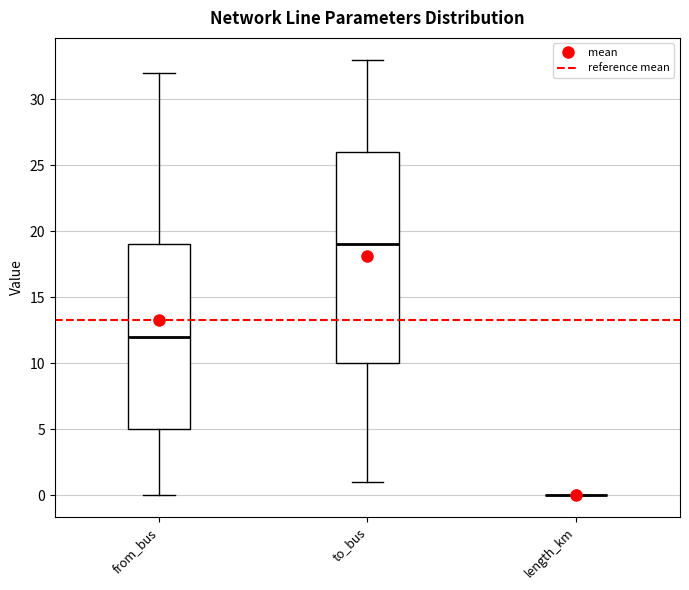

Reading left to right, transcribe this box plot: for each box, give where its median line is, the range the box spans, and where its two whiskers end, as read against the y-axis. The values are not printed on the chart, so give them approximately, as read against the axis.

from_bus: median 12, box 5 to 19, whiskers 0 to 32
to_bus: median 19, box 10 to 26, whiskers 1 to 33
length_km: box collapsed to a line at 0, whiskers 0 to 0